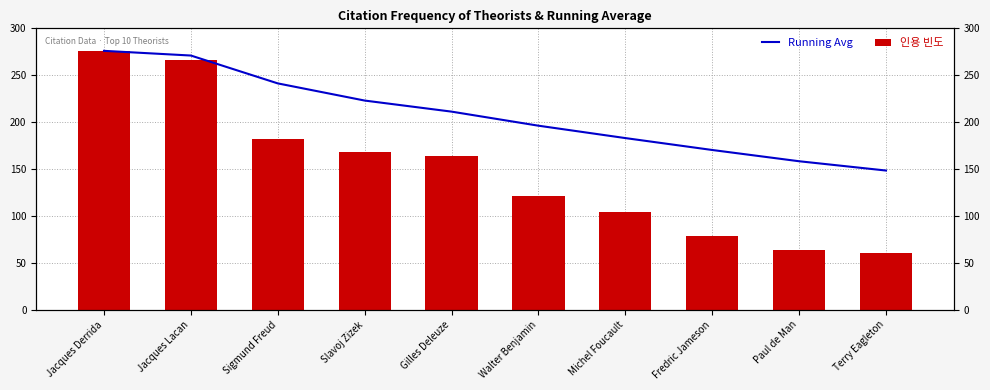

At how many categories does at least one series exceed 234?

3